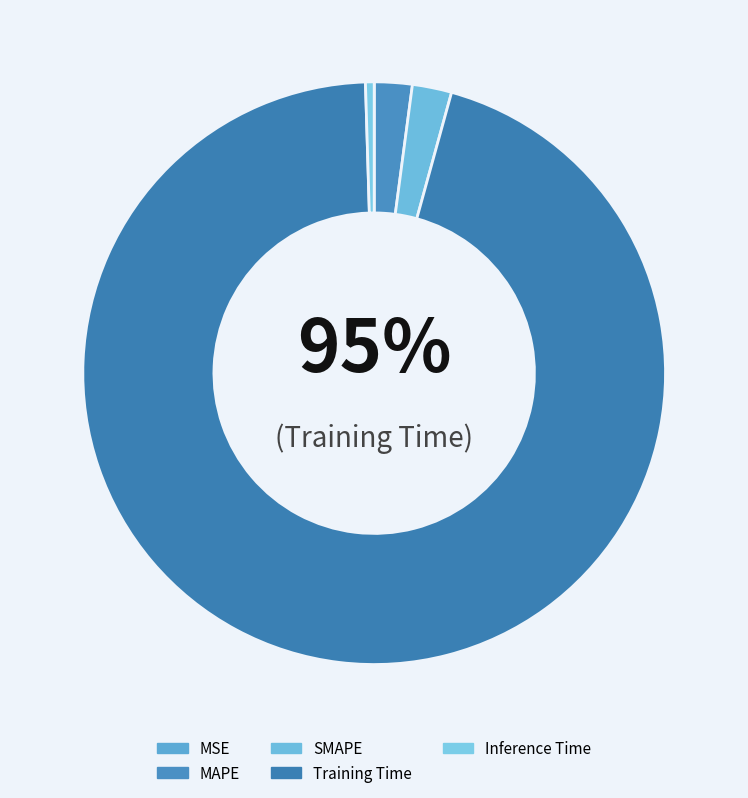

How many slices are in this pie chart?

5